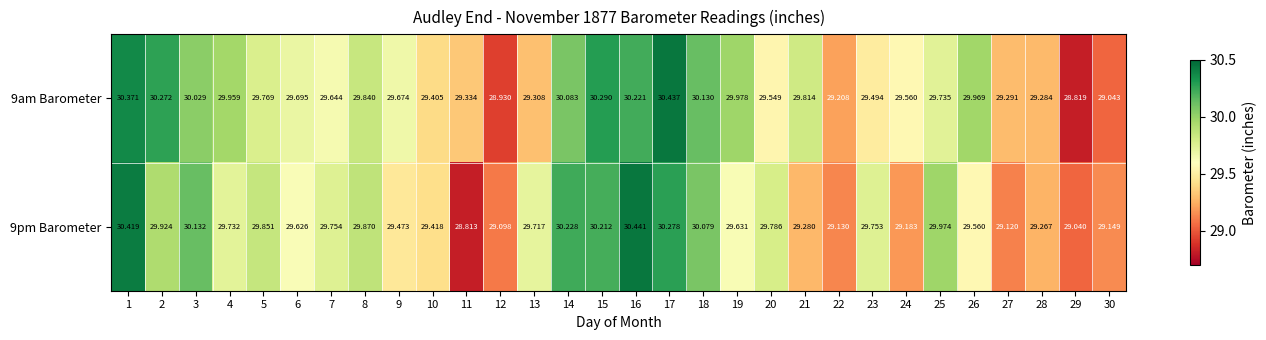

How many categories are shown in the chart?

30